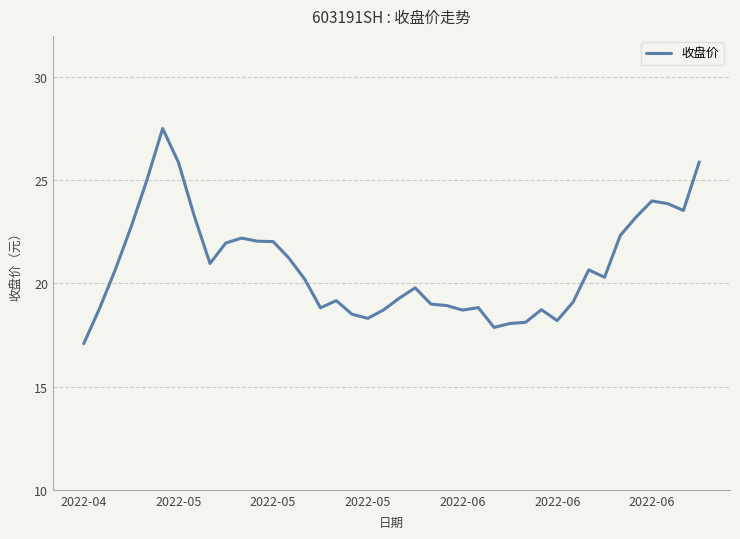

What is the minimum value shown in the chart?

17.1